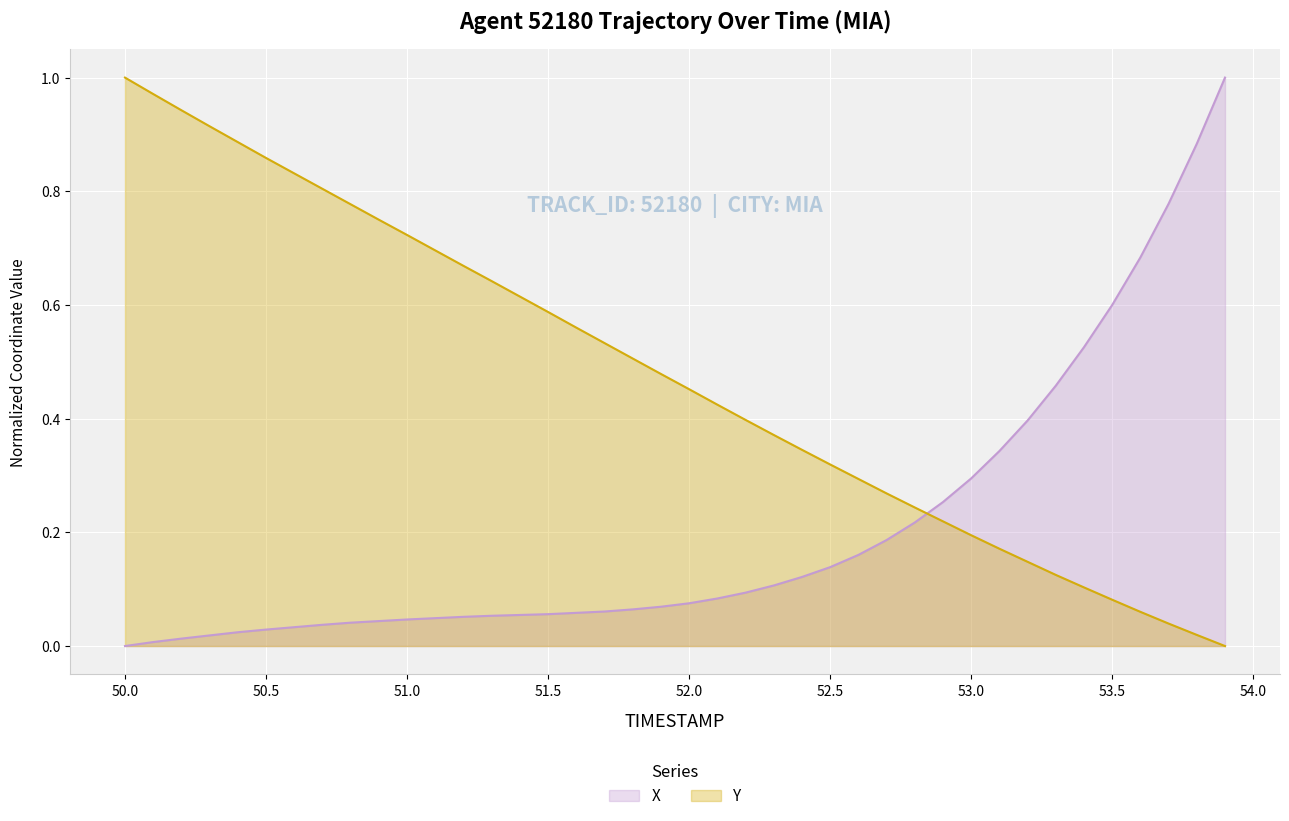

What is the greatest value displayed?

1.0